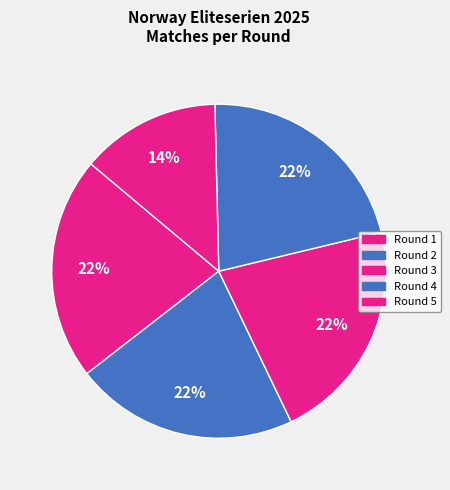

How many slices are in this pie chart?

5